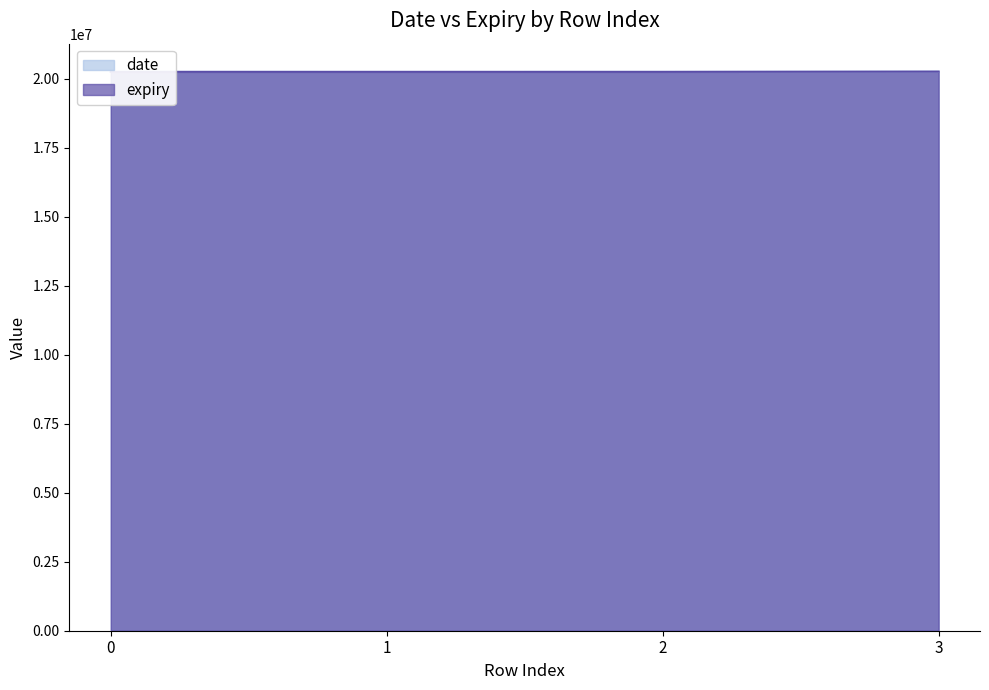

Reading right to left, list all the values displayed in this chart.

date: 3=20250300	2=20240900	1=20240600	0=20241200
expiry: 3=20250301	2=20240901	1=20240601	0=20241201